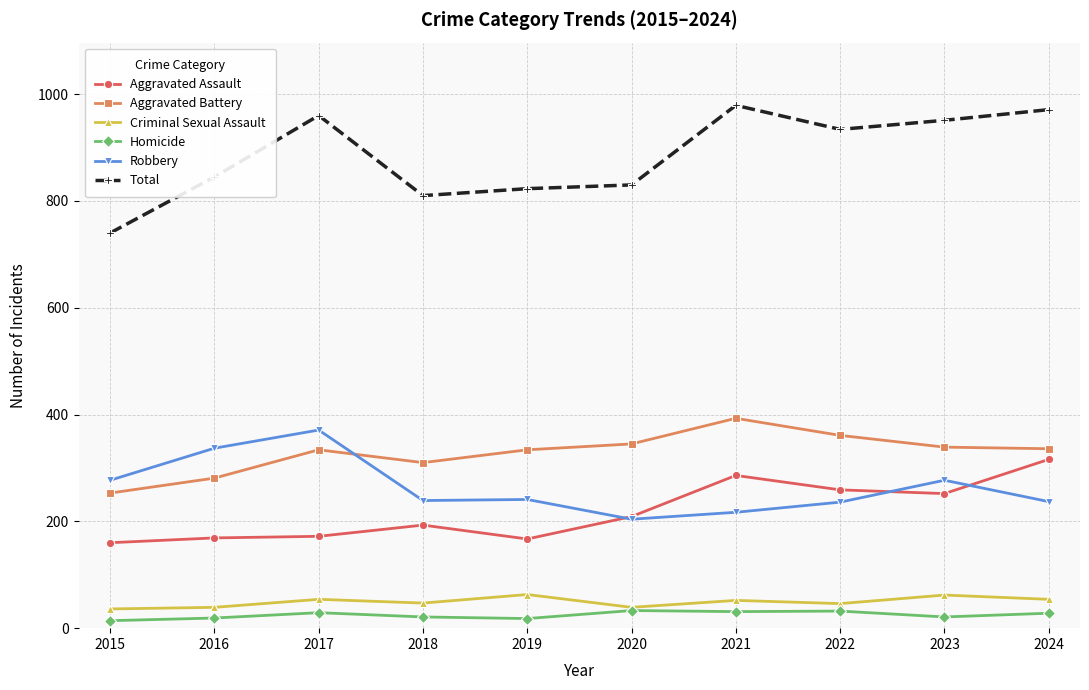

Read the Total value at 2024, to the nearest 5.

970